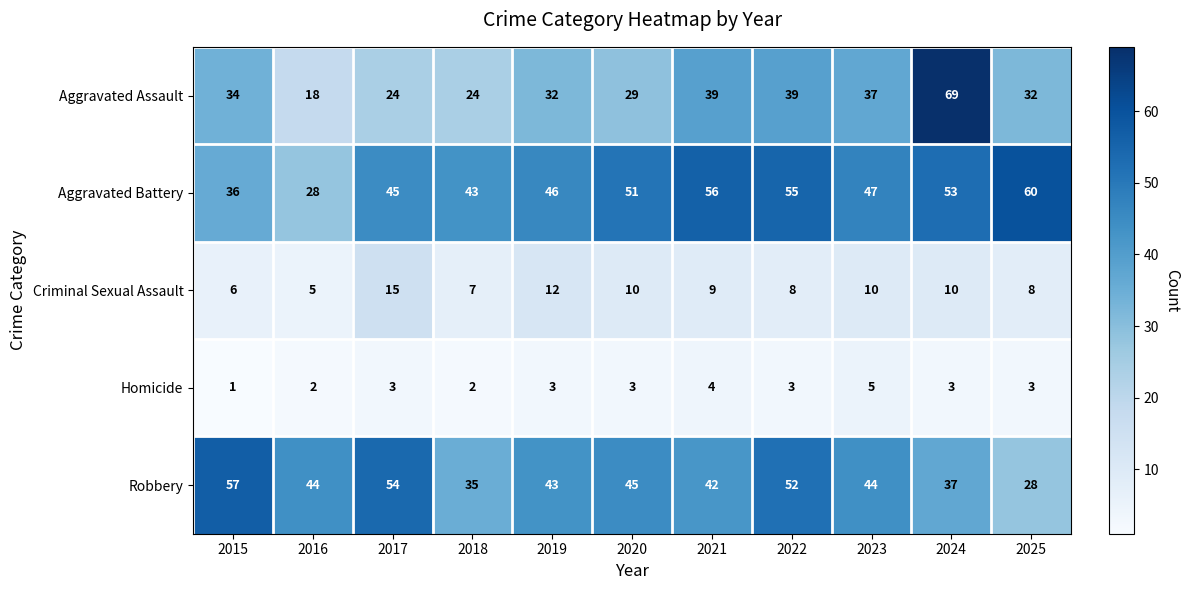

At how many categories does at least one series exceed 34?

11